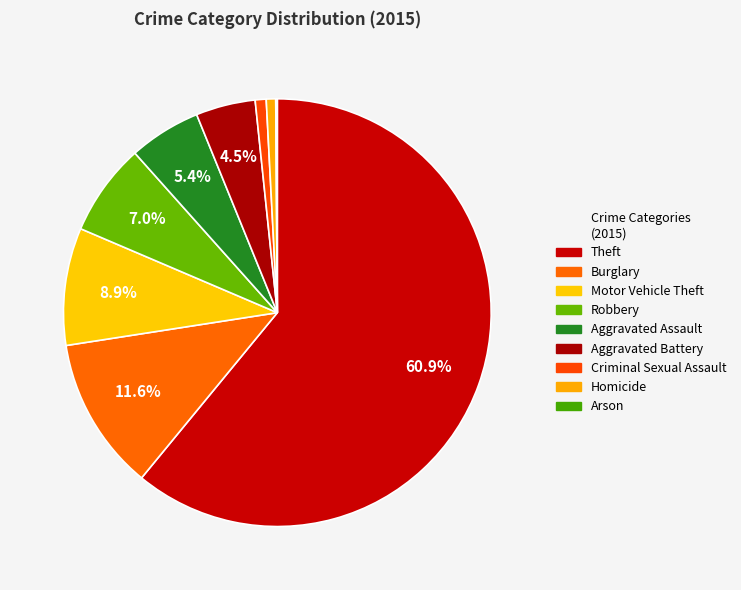

The Burglary slice represents 18% of the pie. True or false?

False